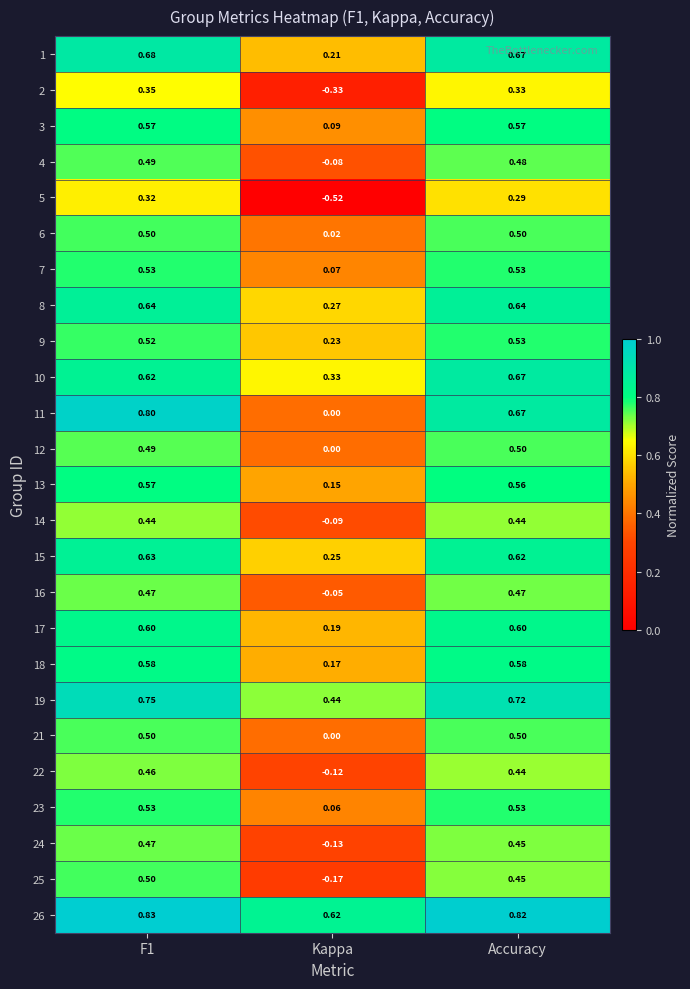

What is the total value across all series at Kappa?

1.6